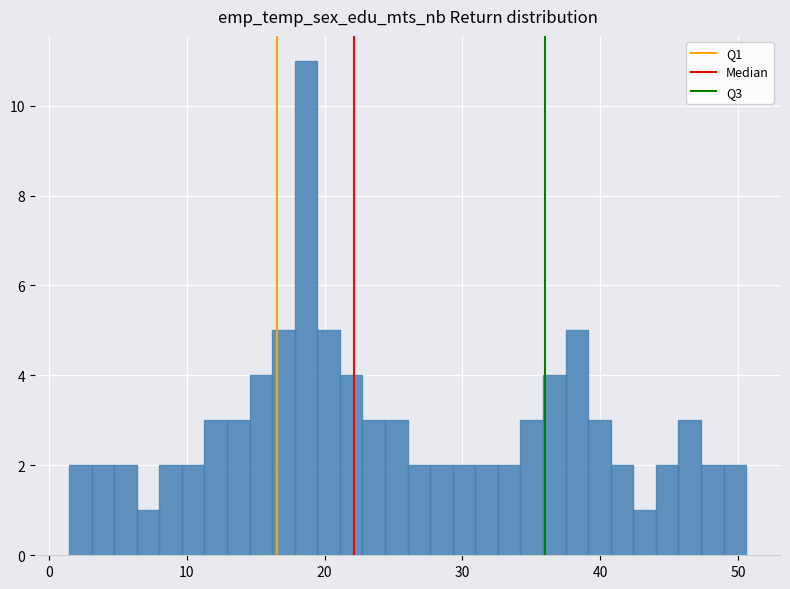

Read against the x-axis, roughly where is the centre of the tallest bar?

19